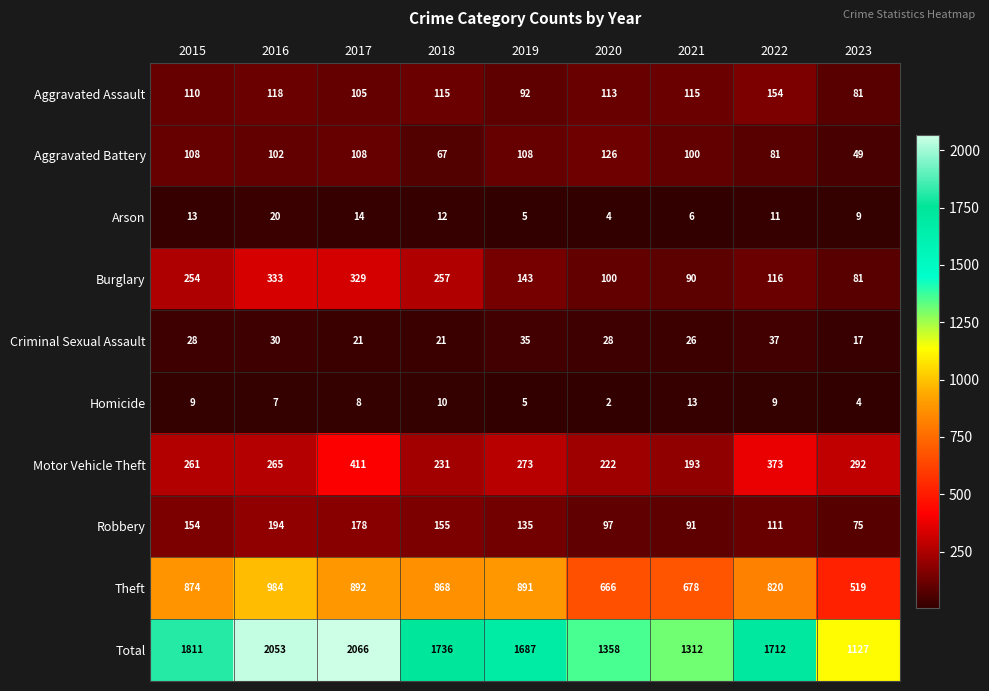

Rank the series by their maximum value, from lowest to highest.

Homicide, Arson, Criminal Sexual Assault, Aggravated Battery, Aggravated Assault, Robbery, Burglary, Motor Vehicle Theft, Theft, Total